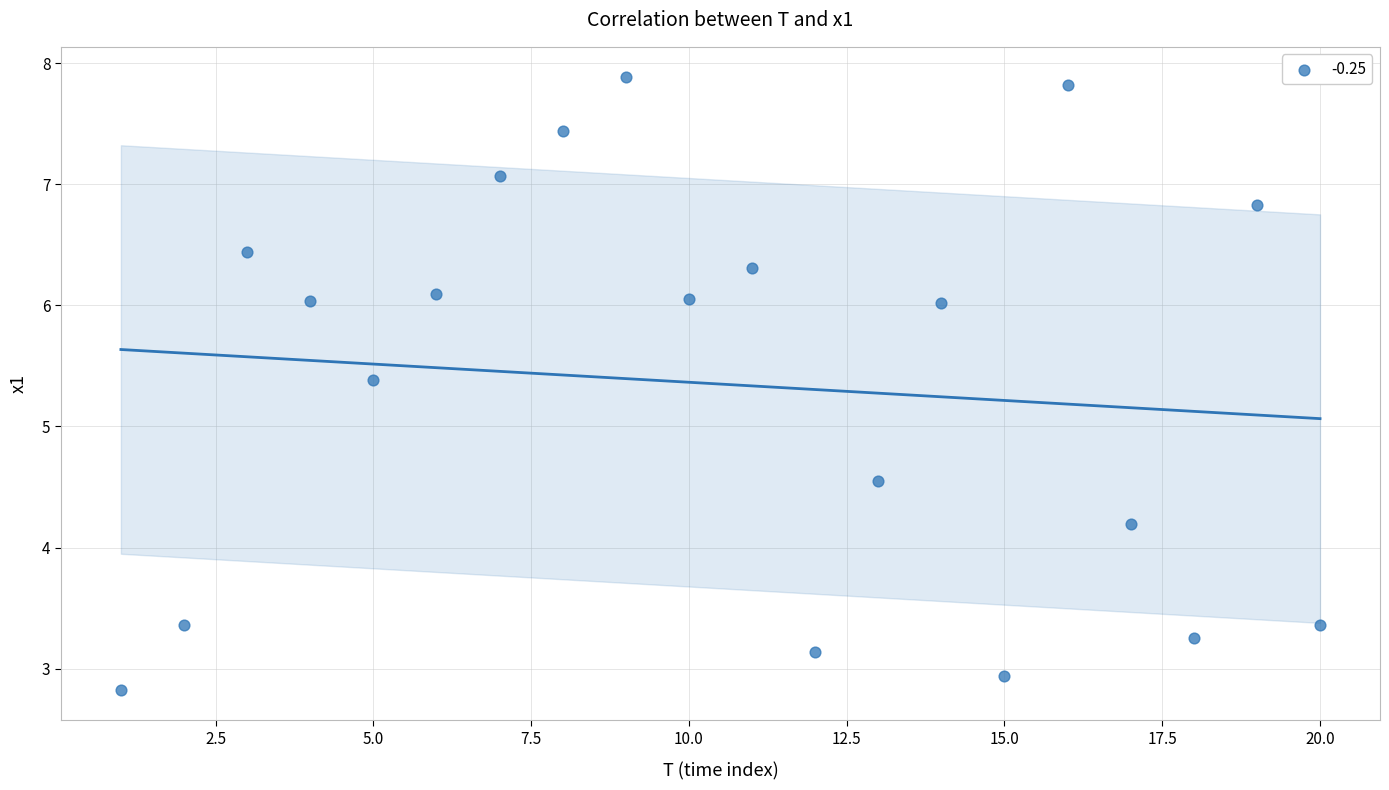

What Y value in the scatter plot is closest to 5?

5.4